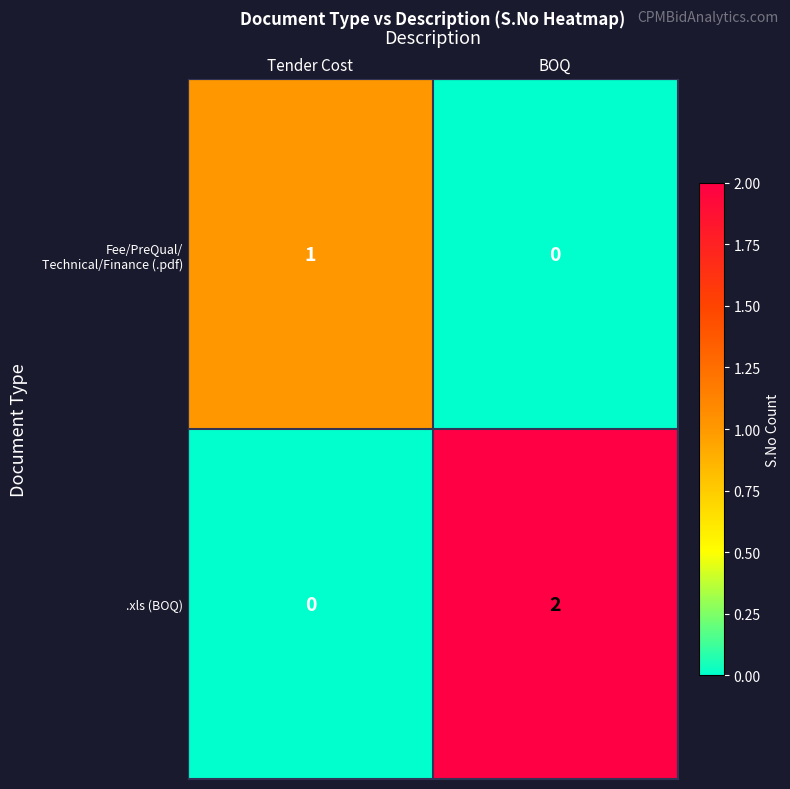

List the labels in order of .xls (BOQ) value, smallest first.

Tender Cost, BOQ